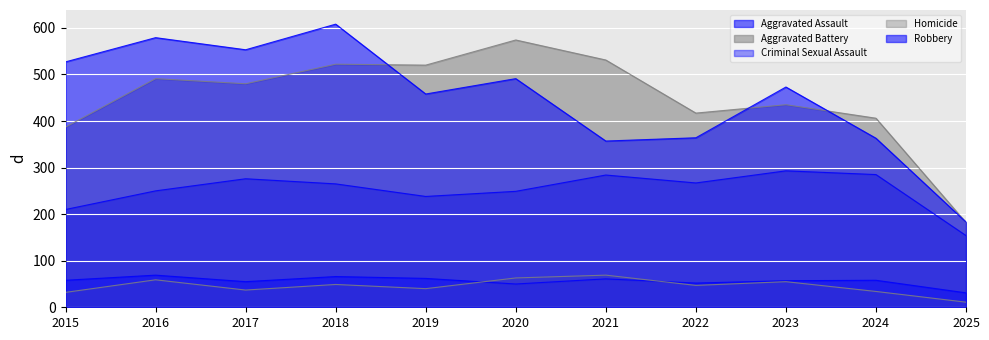

Between 2017 and 2021, which is larger?

2021